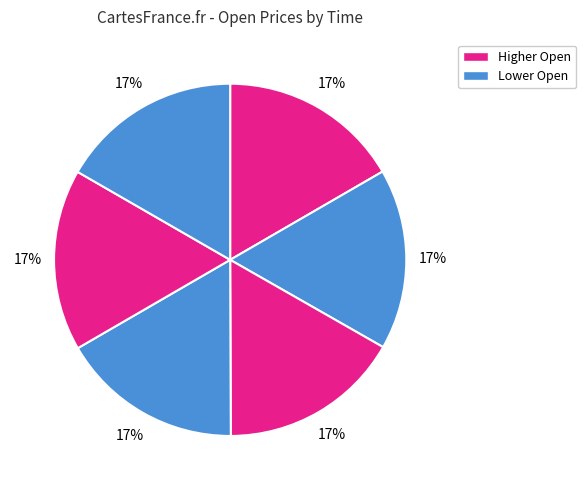

Count the number of slices in the pie.

6